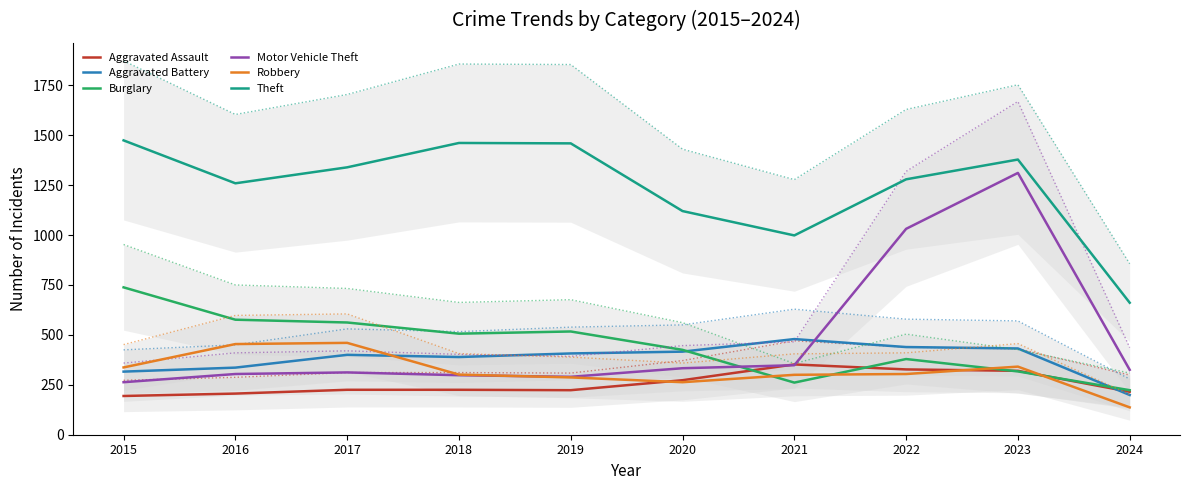

Which series has the largest total across all categories?

Theft